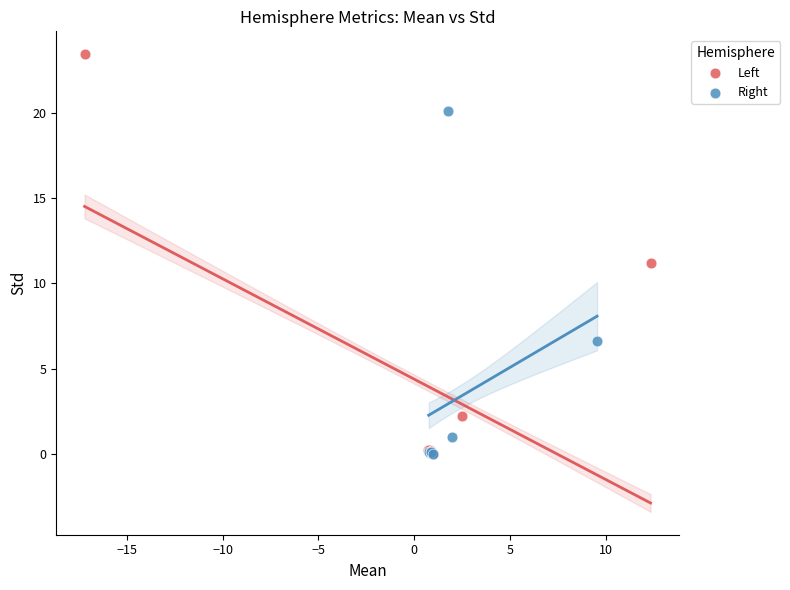

Which series reaches the maximum Y coordinate?

Left